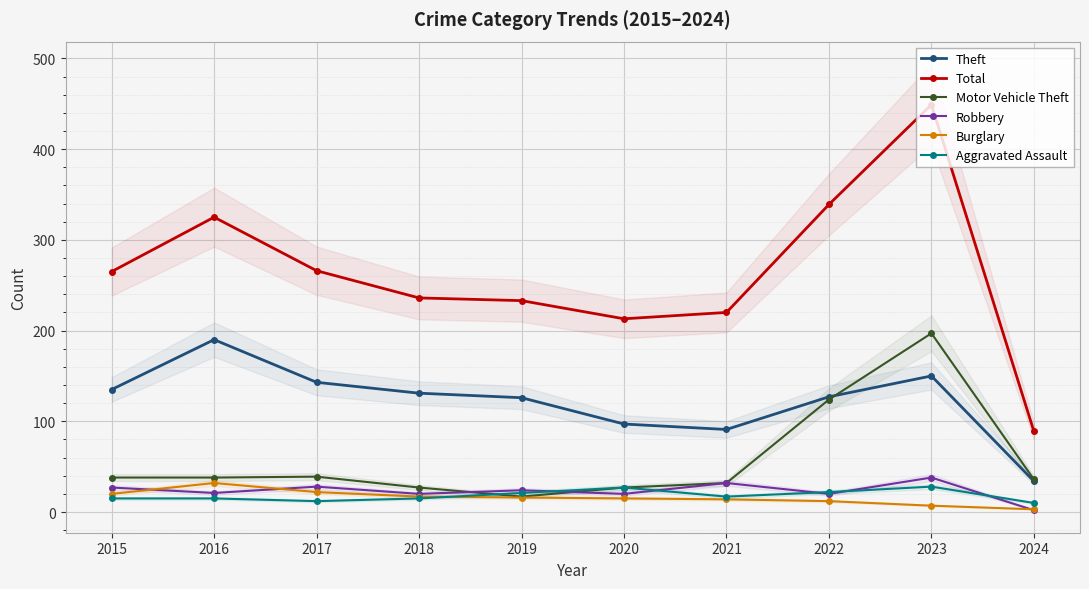

The Total series shows 236 at 2018. True or false?

True